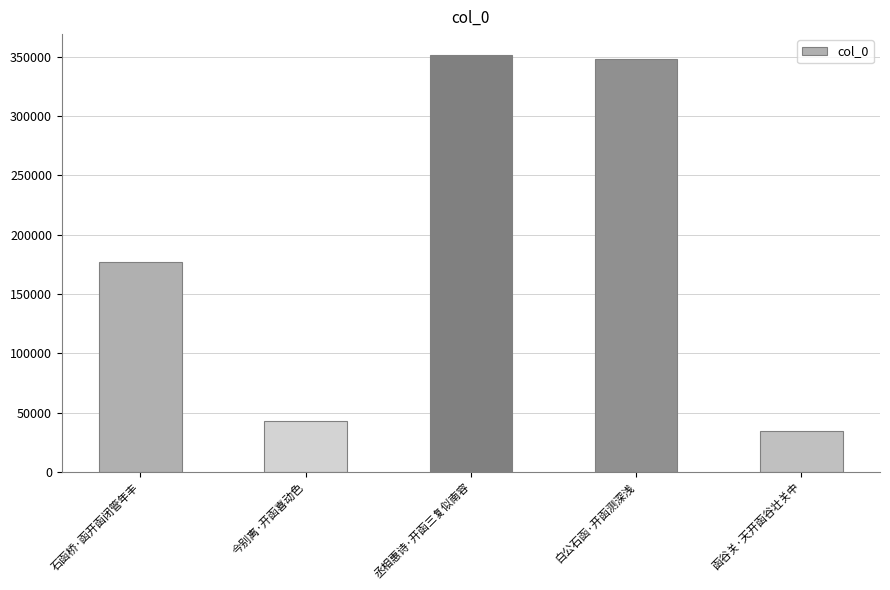

What is the greatest value displayed?

351491